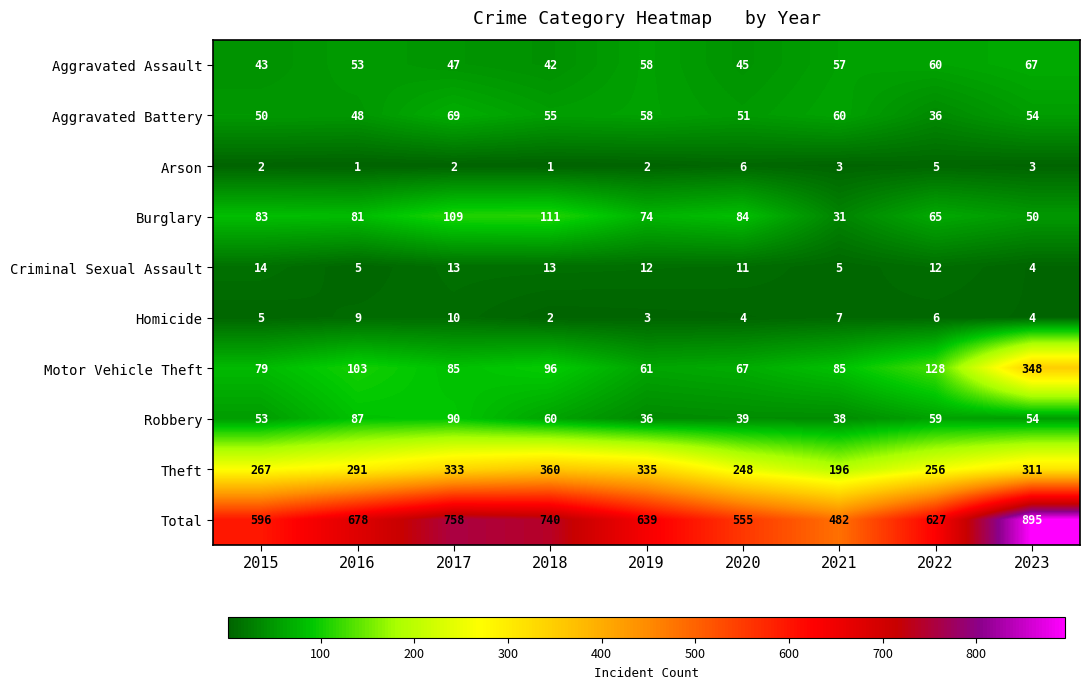

True or false: Homicide has a value of 6 at 2023.

False